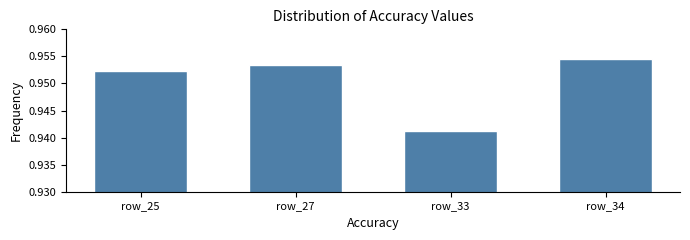

What is the sum of the values at row_34 and row_25?

1.9